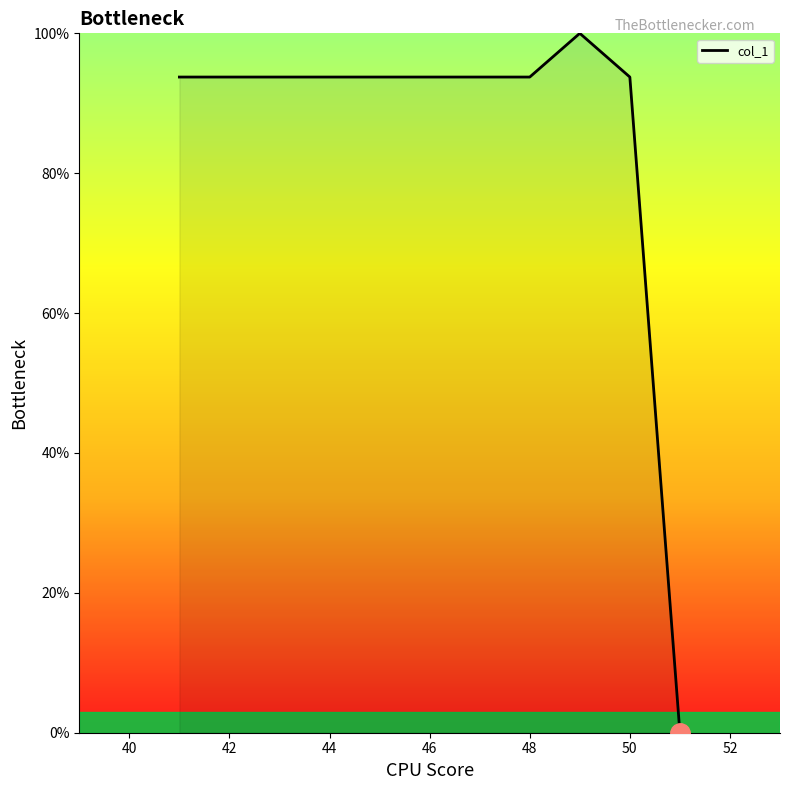

What is the greatest value displayed?

100.0